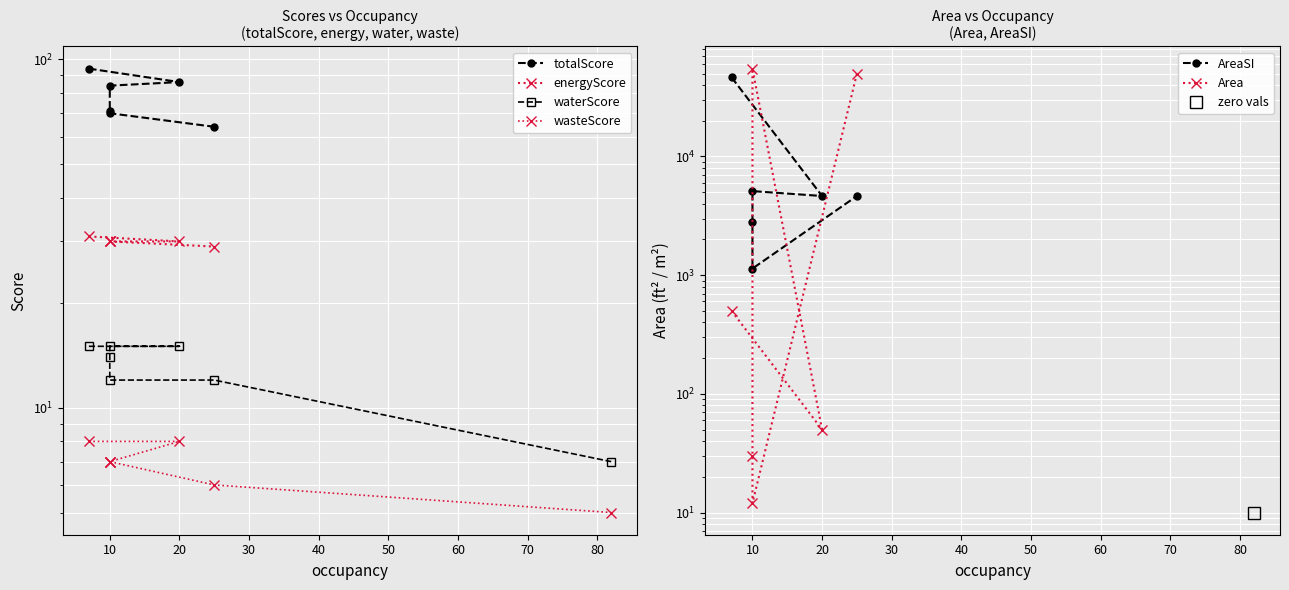

Is the value of AreaSI at 50 greater than the value of energyScore at 40?

Yes